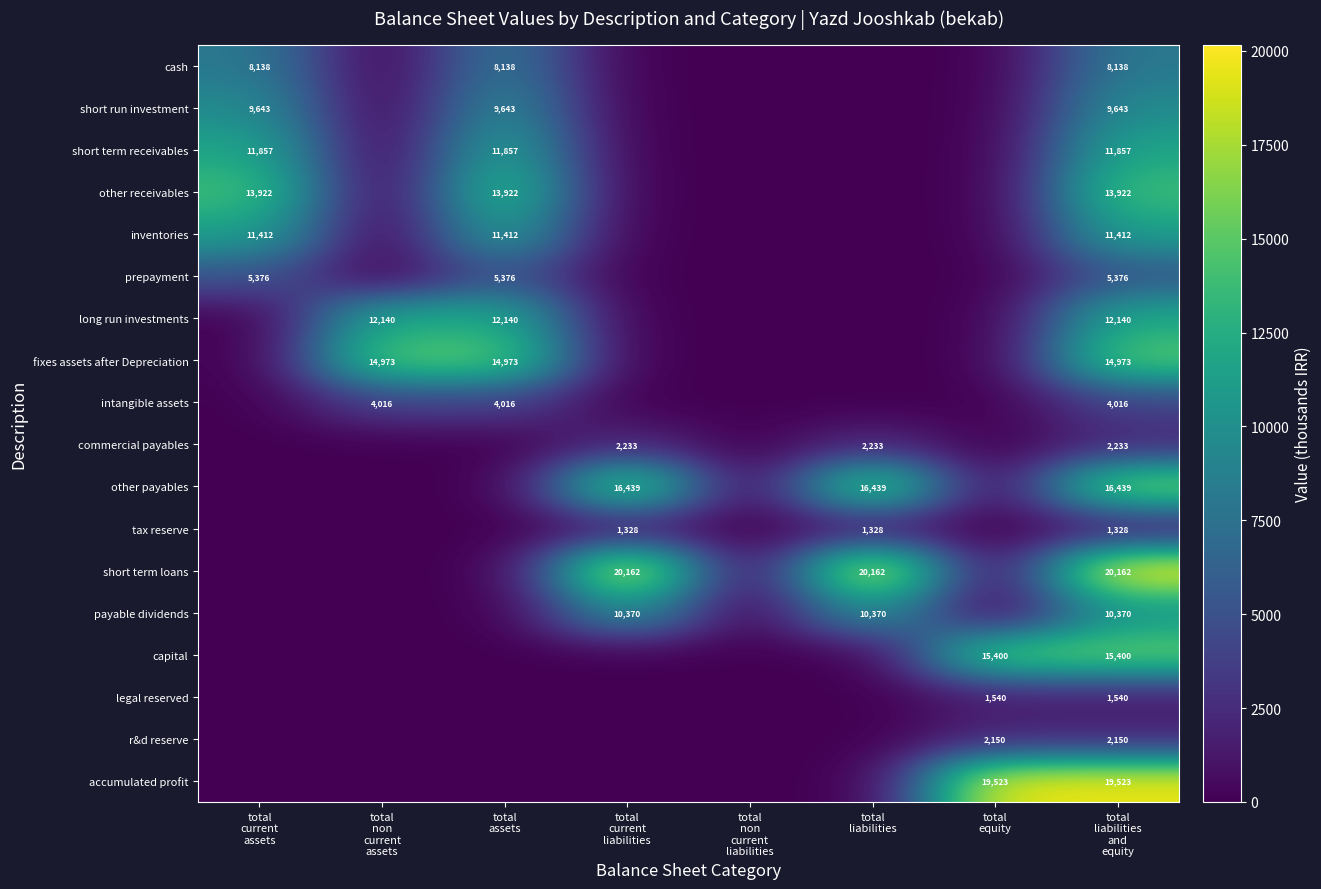

At which category is the sum across all series the highest?

total
liabilities
and
equity